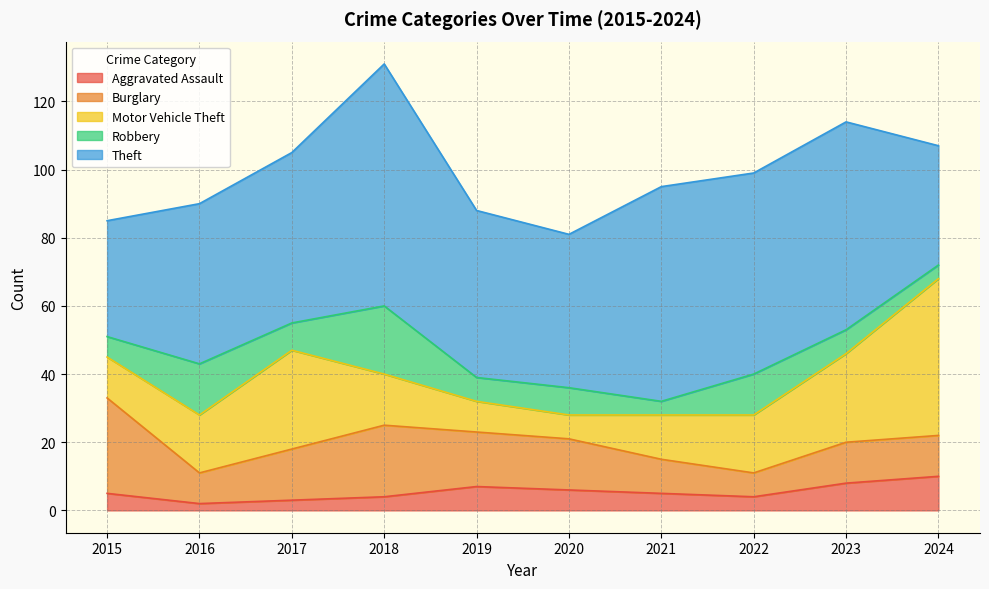

What is the lowest value of the Theft series?

34